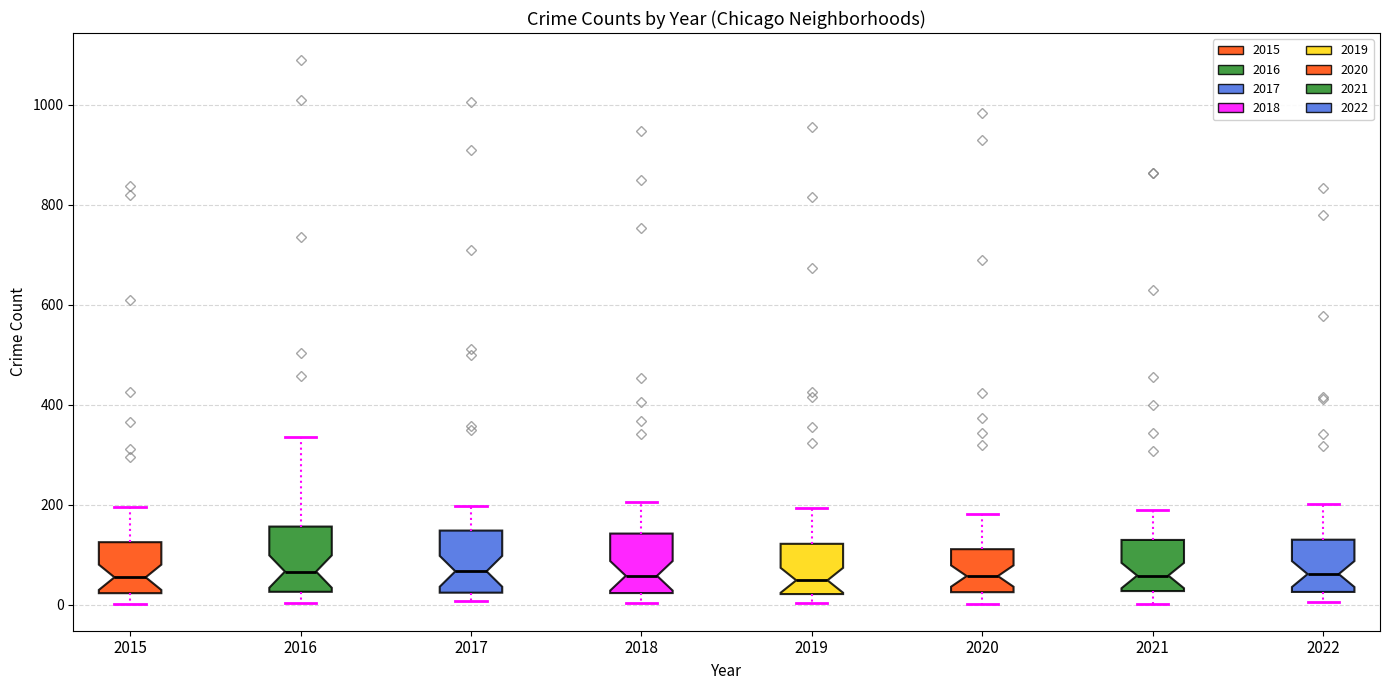

Where does the median line of the box at x = 2019 sit on the y-axis? The values are not printed on the chart, so give them approximately, as read against the axis.

40